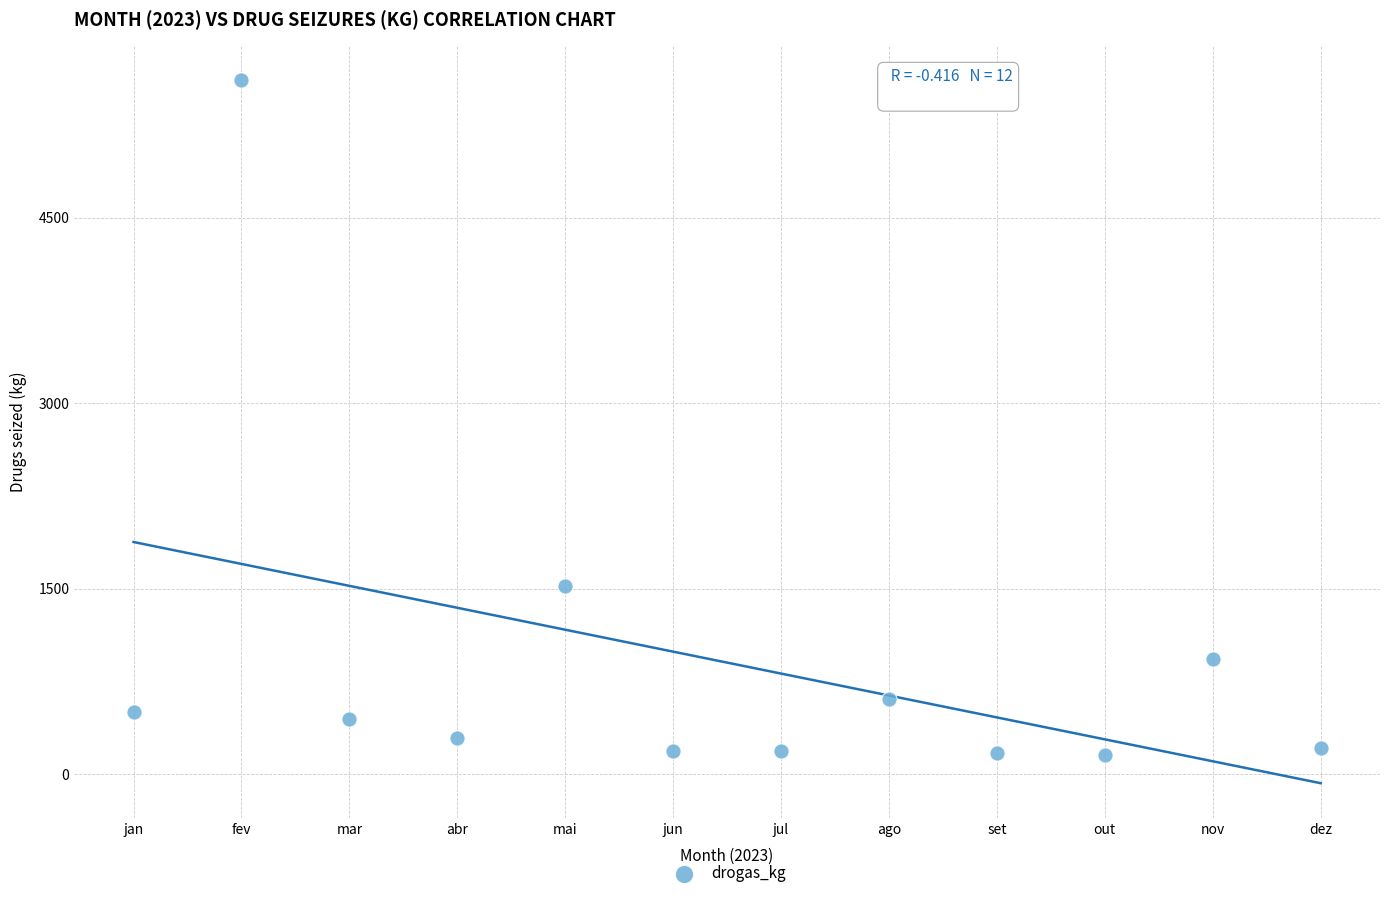

What is the range of X values (max minus min)?

11